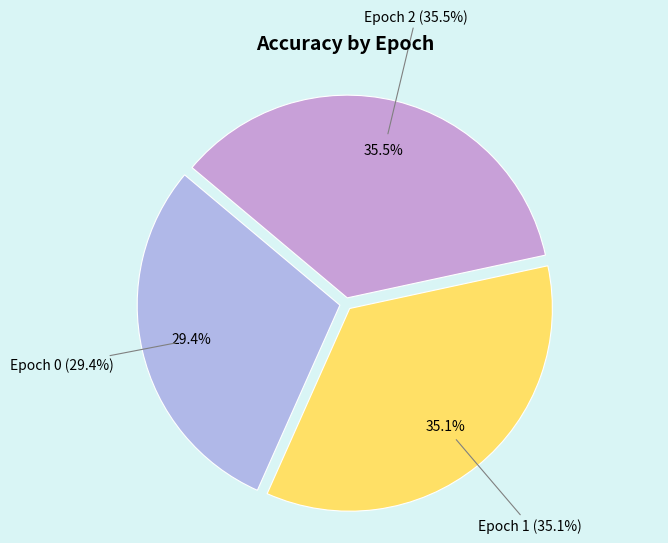

Count the number of slices in the pie.

3